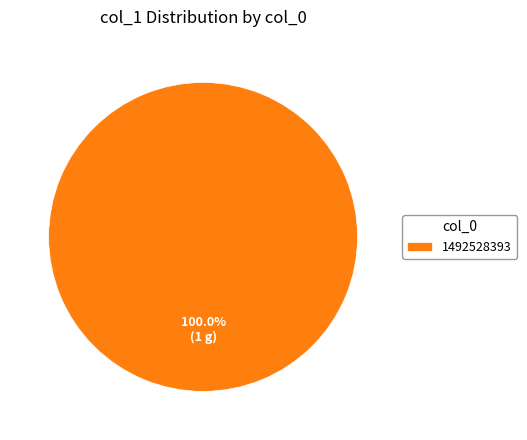

Rank the categories by value from highest to lowest.

1492528393